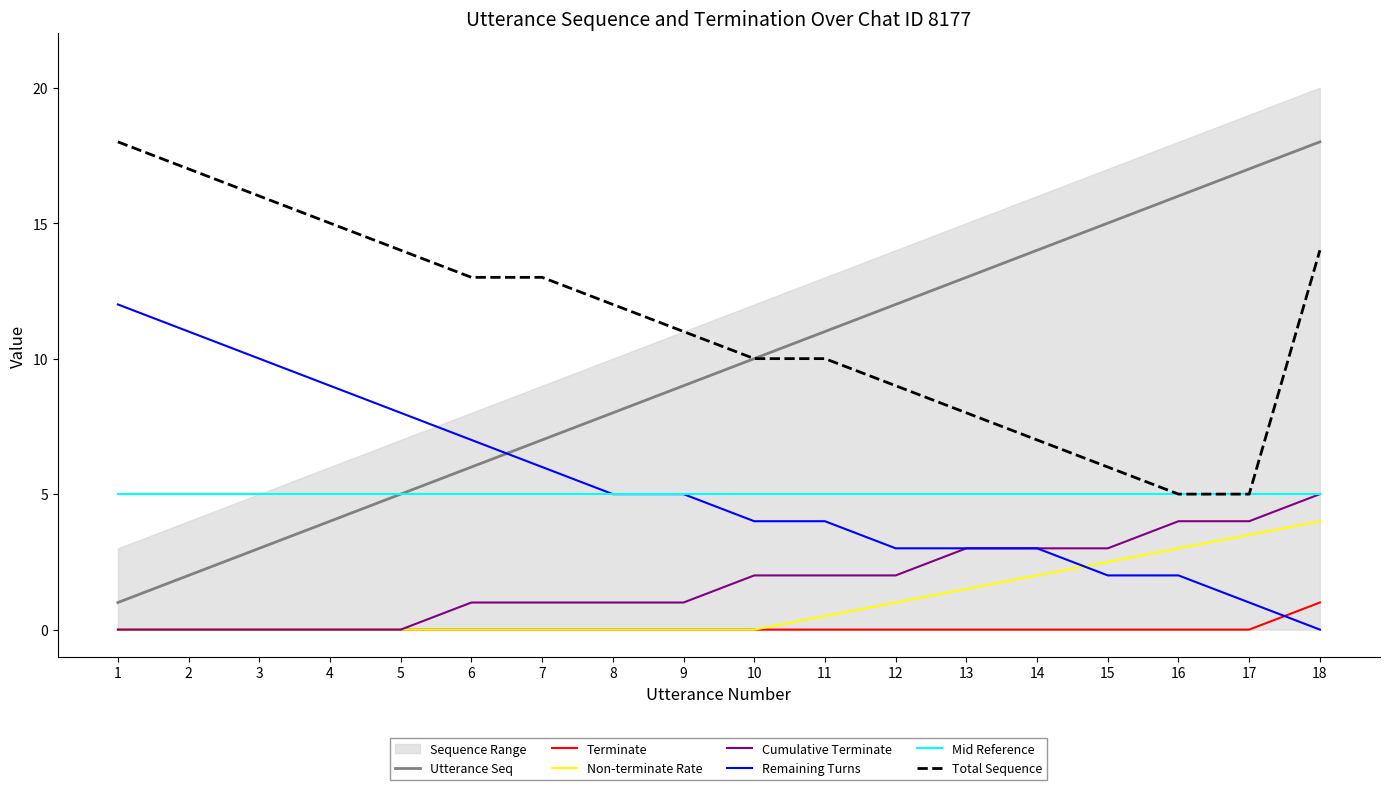

What is the difference between the maximum and minimum values in the utterance_seq series?

17